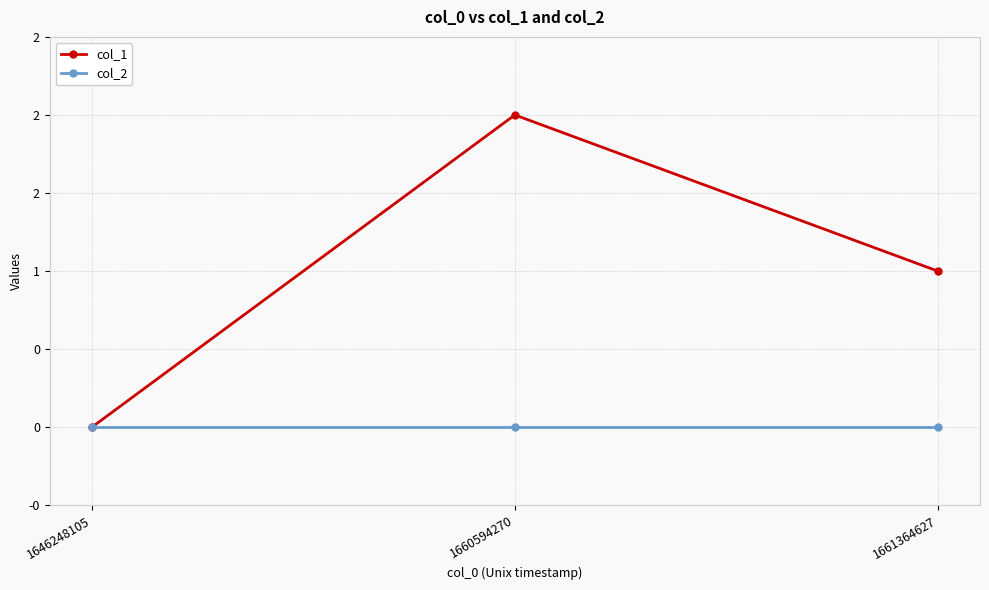

Rank the series by their average value, from highest to lowest.

col_1, col_2